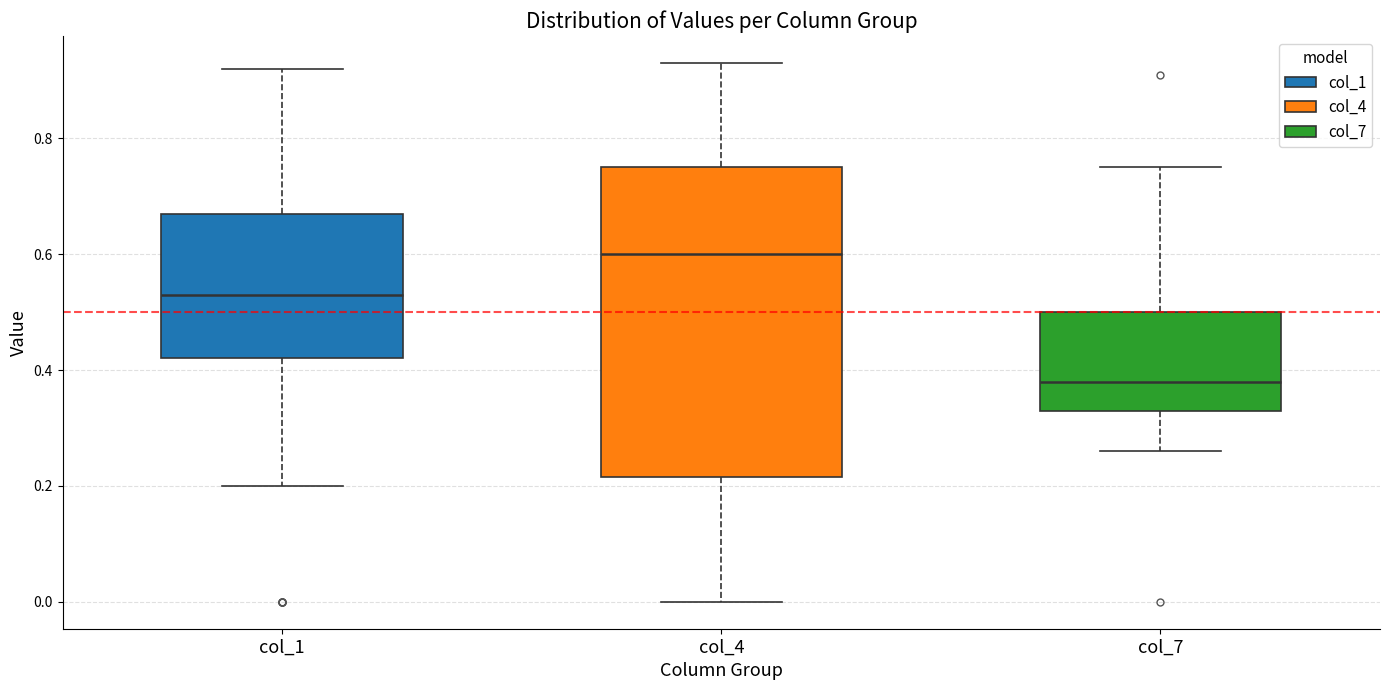

Reading left to right, read every box against the y-axis: the position of its median line, the range the box covers, and the ends of its whiskers. The values are not printed on the chart, so give them approximately, as read against the axis.

col_1: median 0.54, box 0.42 to 0.68, whiskers 0.20 to 0.92
col_4: median 0.60, box 0.22 to 0.76, whiskers 0.00 to 0.94
col_7: median 0.38, box 0.34 to 0.50, whiskers 0.26 to 0.76